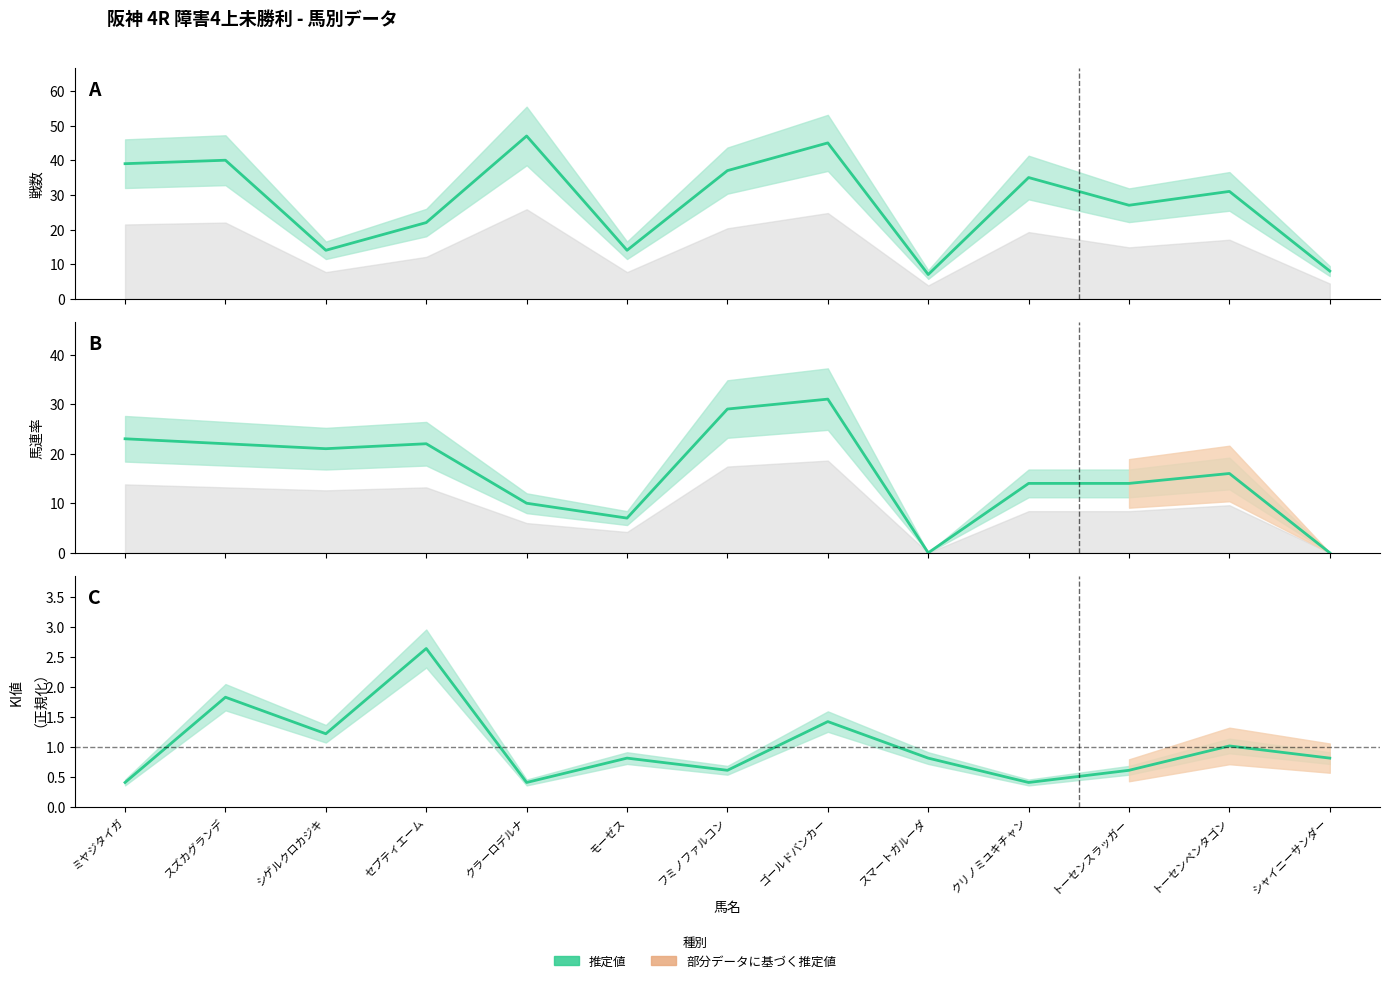

How many values in the 馬連率 series are below 16?

6